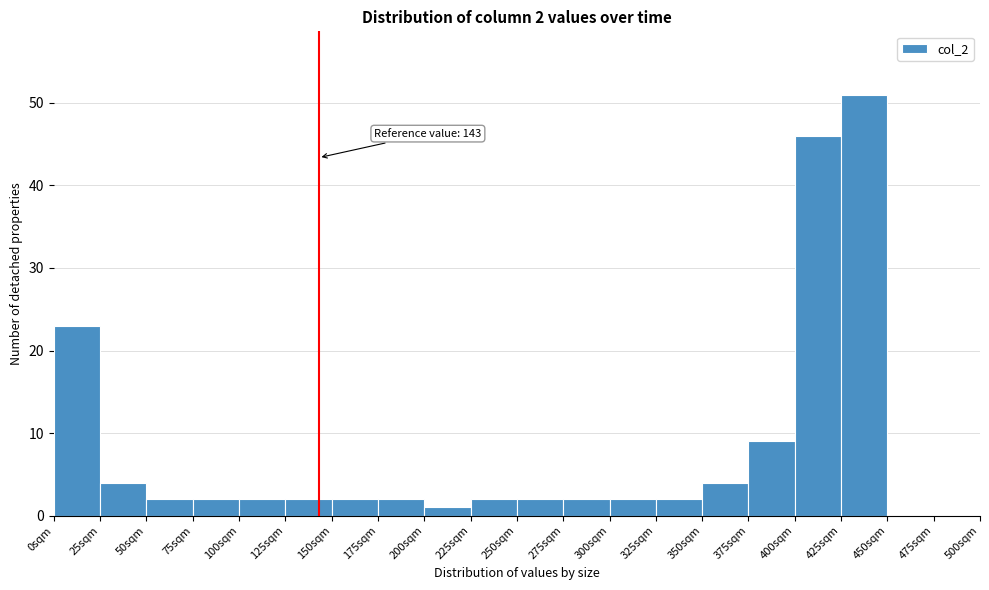

Over which range of the x-axis is the bar tallest?

425 to 450